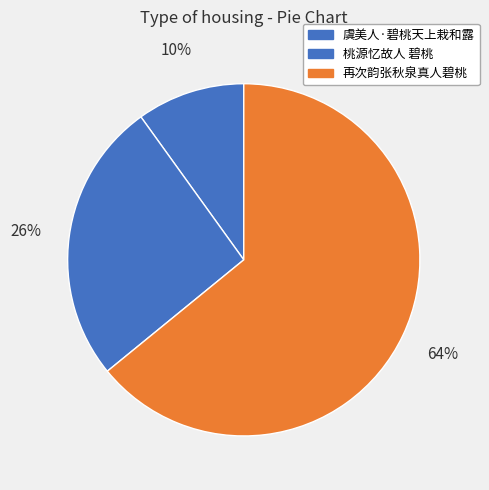

To the nearest percent, what portion does 桃源忆故人 碧桃 represent?

26%